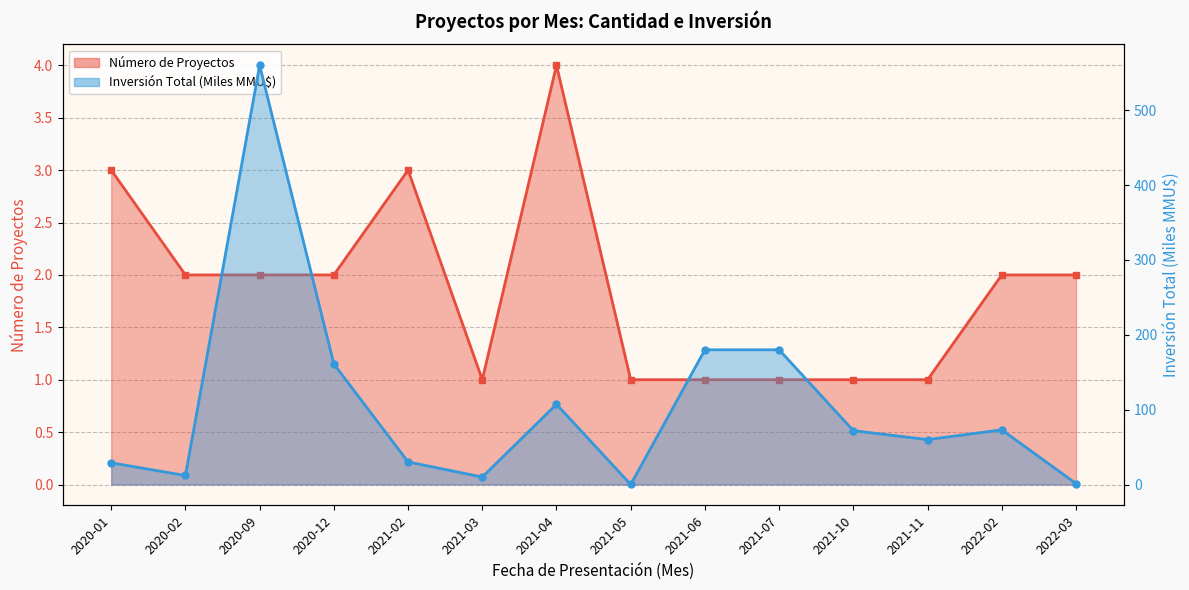

Reading left to right, what are all the values shown in this chart?

Número de Proyectos: 2020-01=3.0	2020-02=2.0	2020-09=2.0	2020-12=2.0	2021-02=3.0	2021-03=1.0	2021-04=4.0	2021-05=1.0	2021-06=1.0	2021-07=1.0	2021-10=1.0	2021-11=1.0	2022-02=2.0	2022-03=2.0
Inversión Total (Miles MMU$): 2020-01=29.0	2020-02=12.1	2020-09=560.0	2020-12=161.0	2021-02=30.2	2021-03=10.0	2021-04=107.2	2021-05=0.1	2021-06=180.0	2021-07=180.0	2021-10=72.0	2021-11=60.0	2022-02=73.1	2022-03=1.4